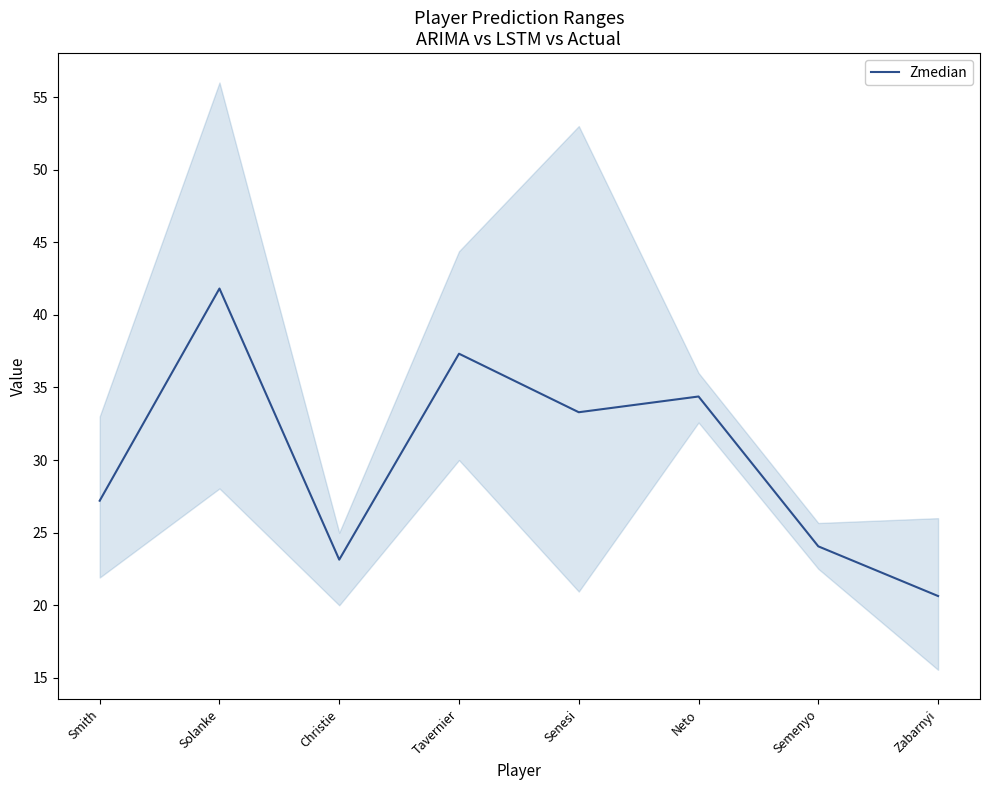

How many points are higher than both their immediate neighbors (excluding endpoints)?

3